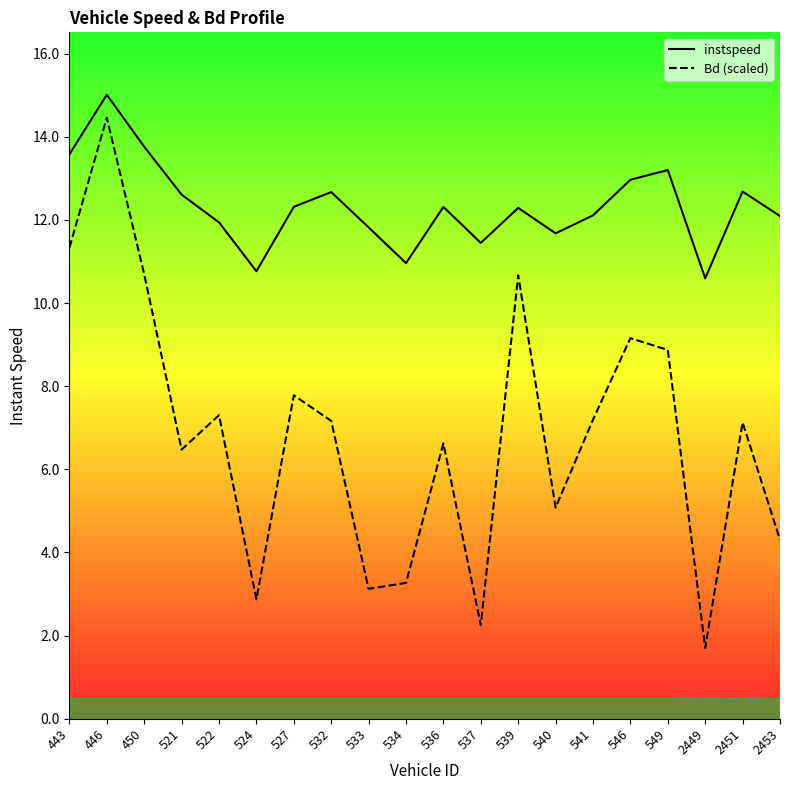

What is the total value across all series at 446?

29.5